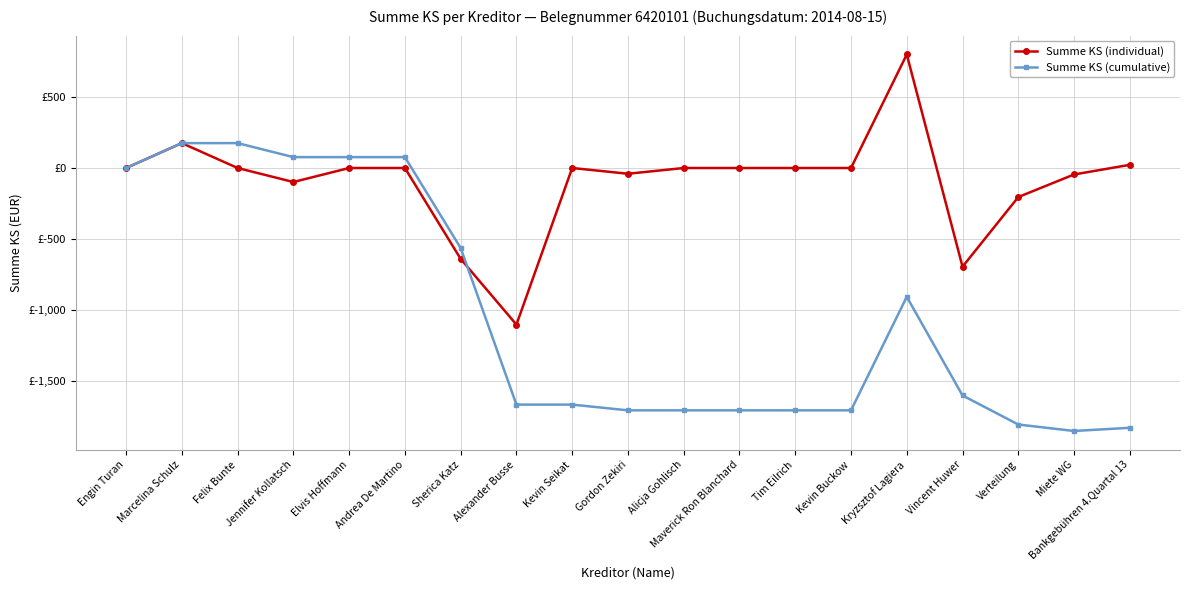

How many times do Summe KS (cumulative) and Summe KS (individual) cross each other?

1